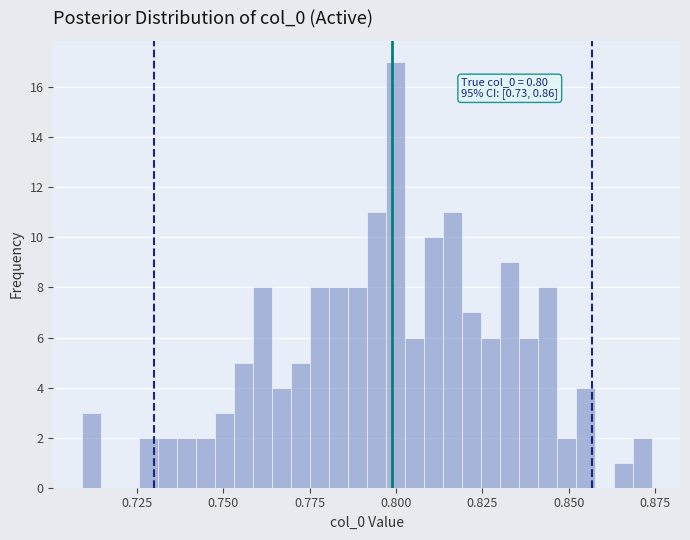

Read against the x-axis, roughly where is the centre of the tallest bar?

0.800